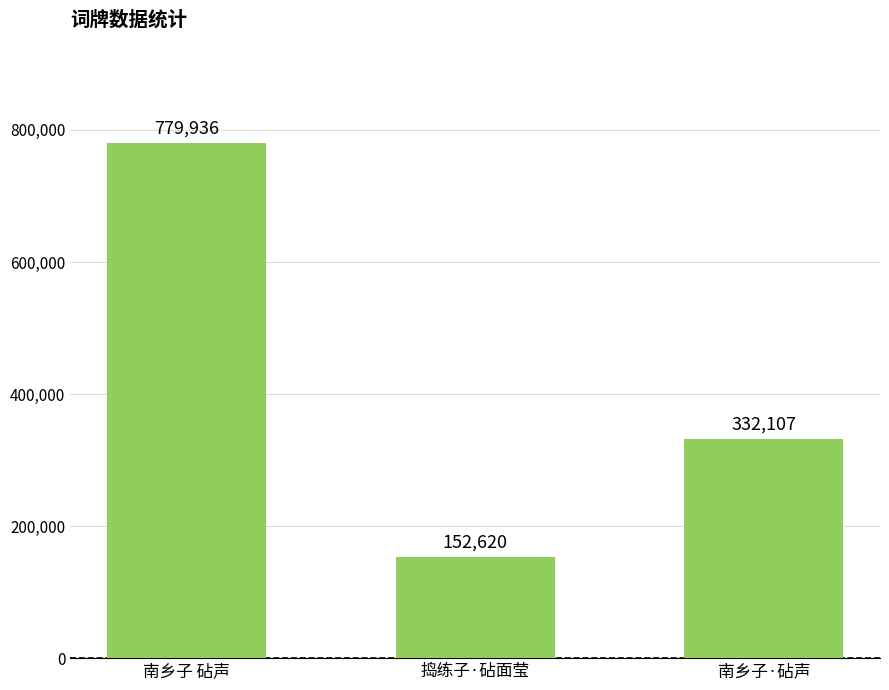

What is the smallest value displayed?

152620